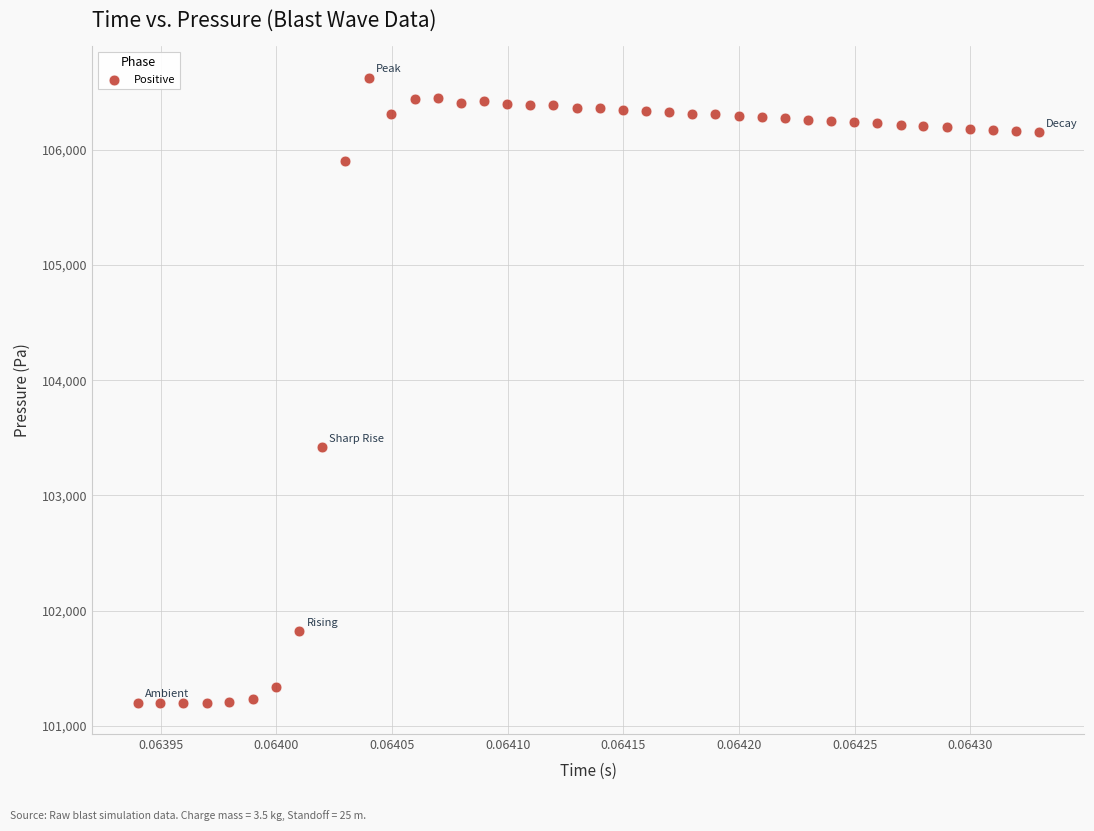

What Y value in the scatter plot is closest to 103912?

103416.9